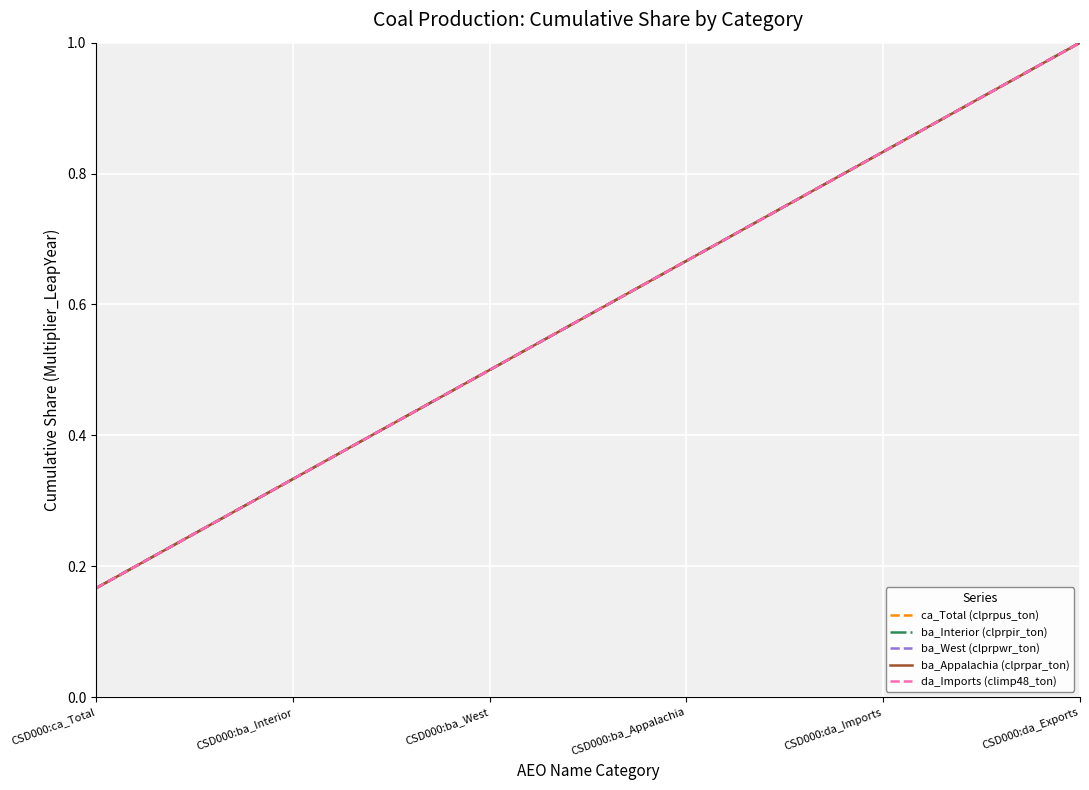

What is the difference between the ca_Total (clprpus_ton) values at CSD000:da_Imports and CSD000:da_Exports?

0.2